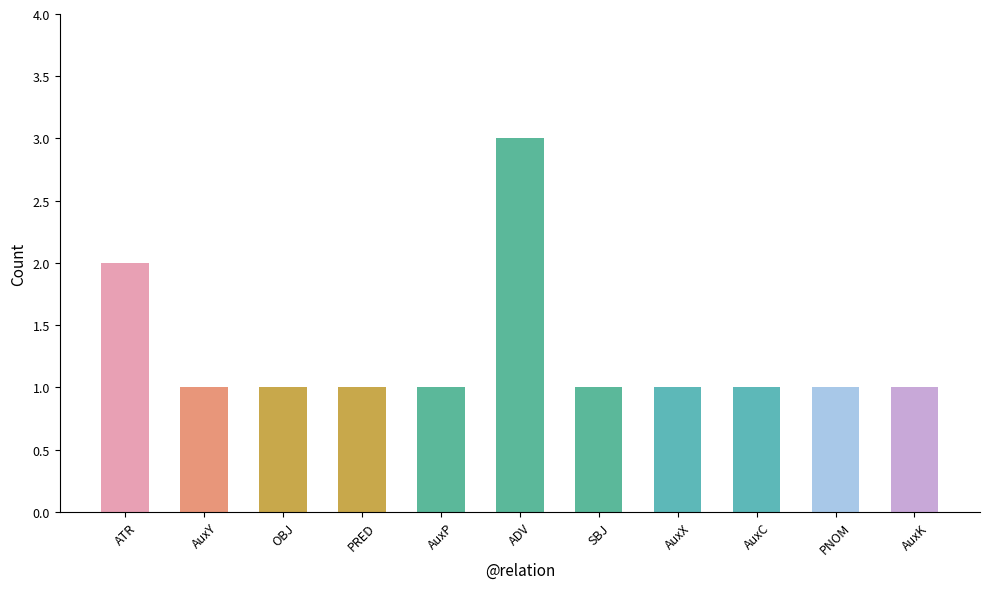

Which label corresponds to the largest value in the chart?

ADV